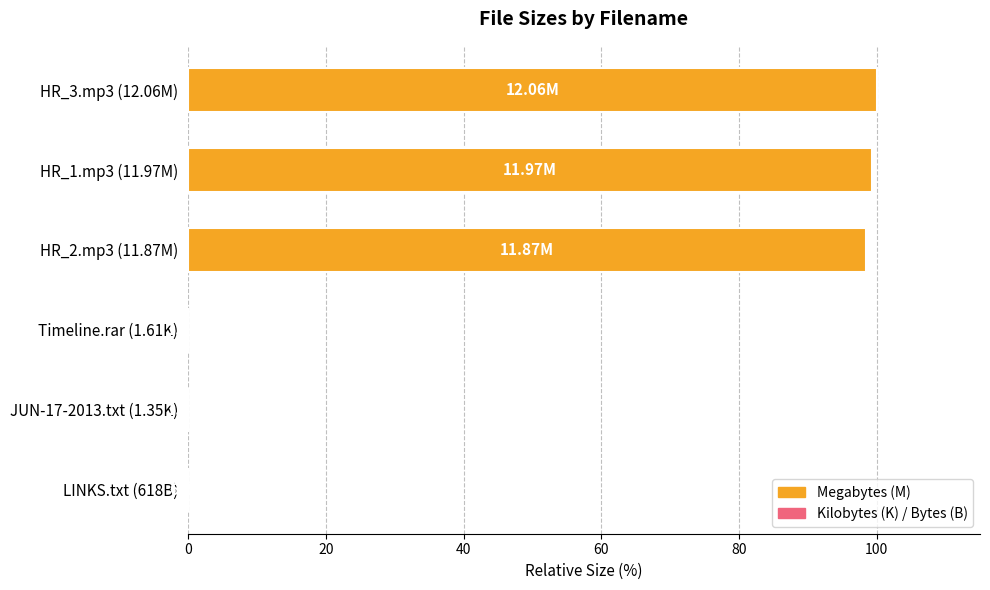

What is the sum of all values?

297.7